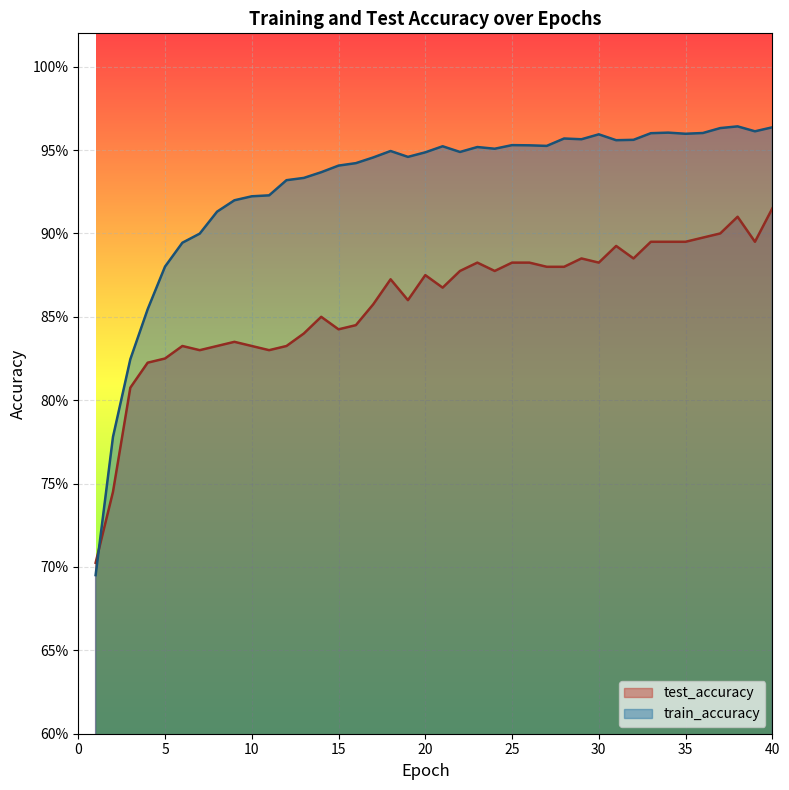

What is the lowest value of the test_accuracy series?

0.7